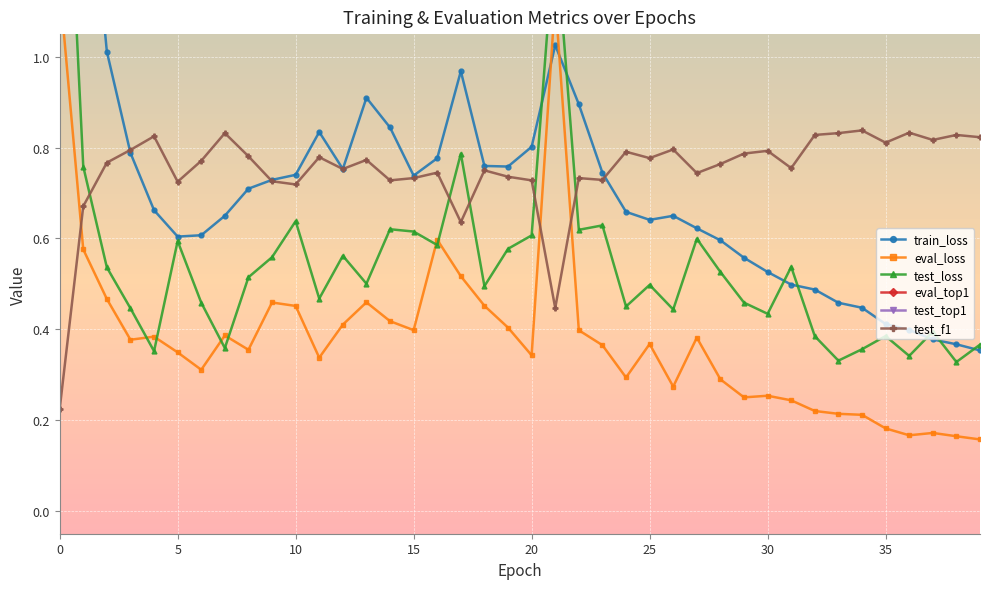

What is the average value of the eval_loss series?

0.4